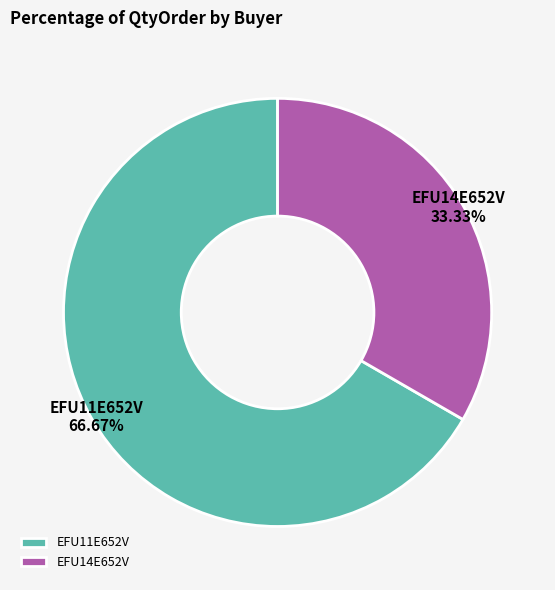

To the nearest percent, what is the difference between the largest and smallest slice percentages?

33%